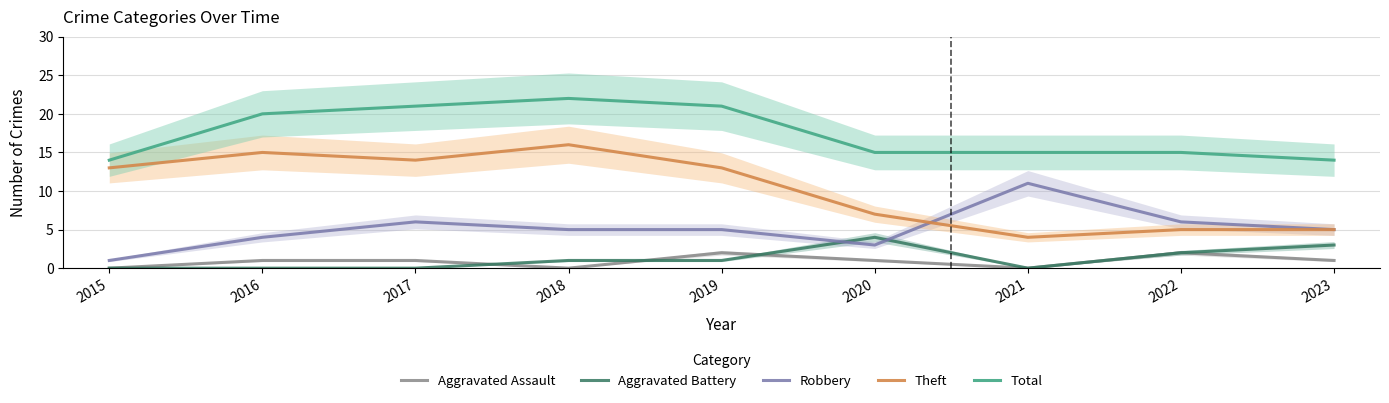

What are all the series names shown in the legend?

Aggravated Assault, Aggravated Battery, Robbery, Theft, Total